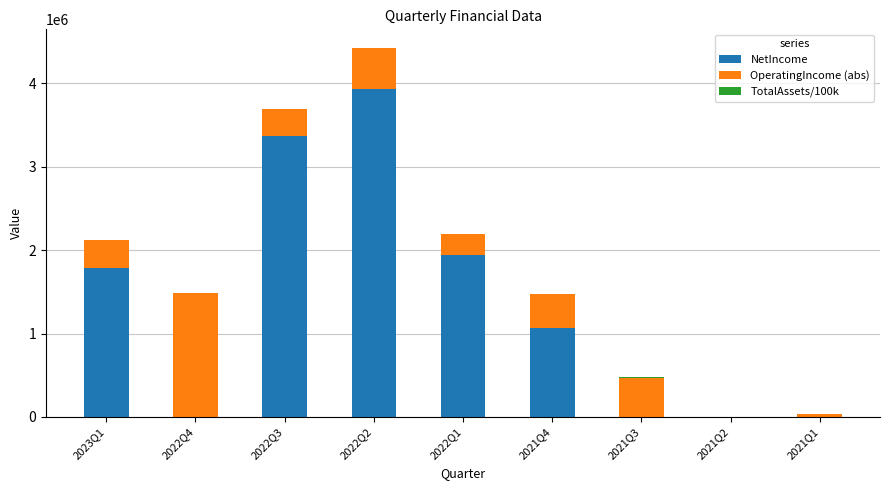

The value of NetIncome at 2022Q1 is 1937386.0. True or false?

True